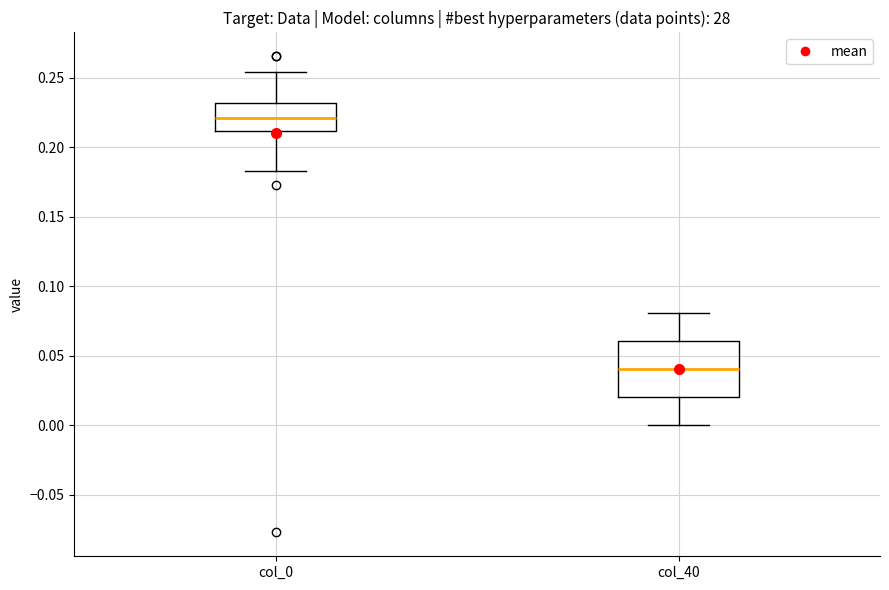

Reading left to right, read every box against the y-axis: the position of its median line, the range the box covers, and the ends of its whiskers. The values are not printed on the chart, so give them approximately, as read against the axis.

col_0: median 0.220, box 0.210 to 0.230, whiskers 0.185 to 0.255
col_40: median 0.040, box 0.020 to 0.060, whiskers 0.000 to 0.080